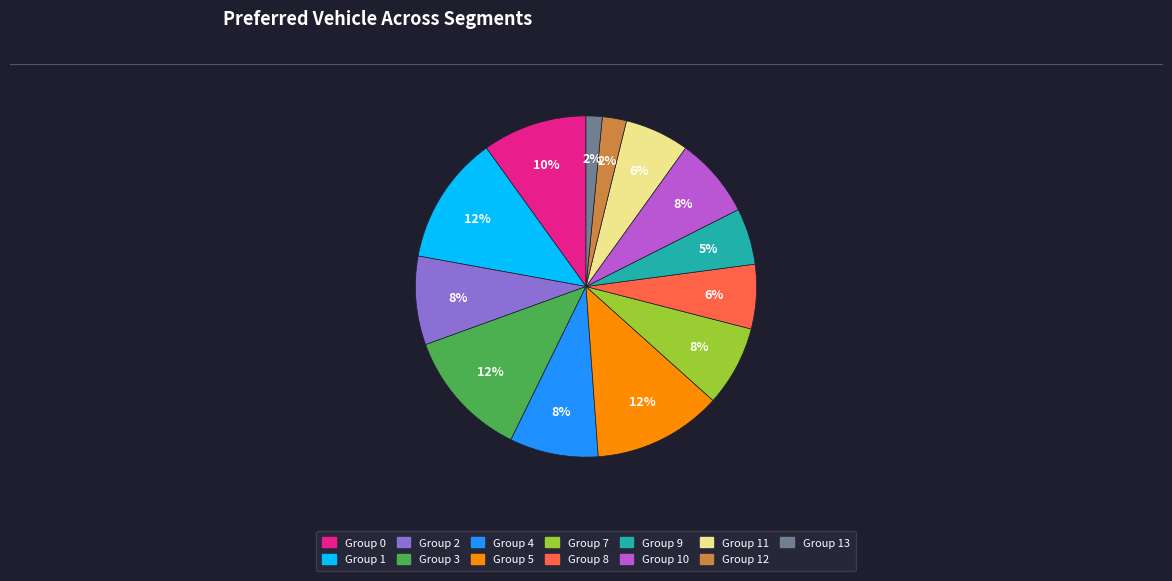

To the nearest percent, what is the average slice percentage?

8%